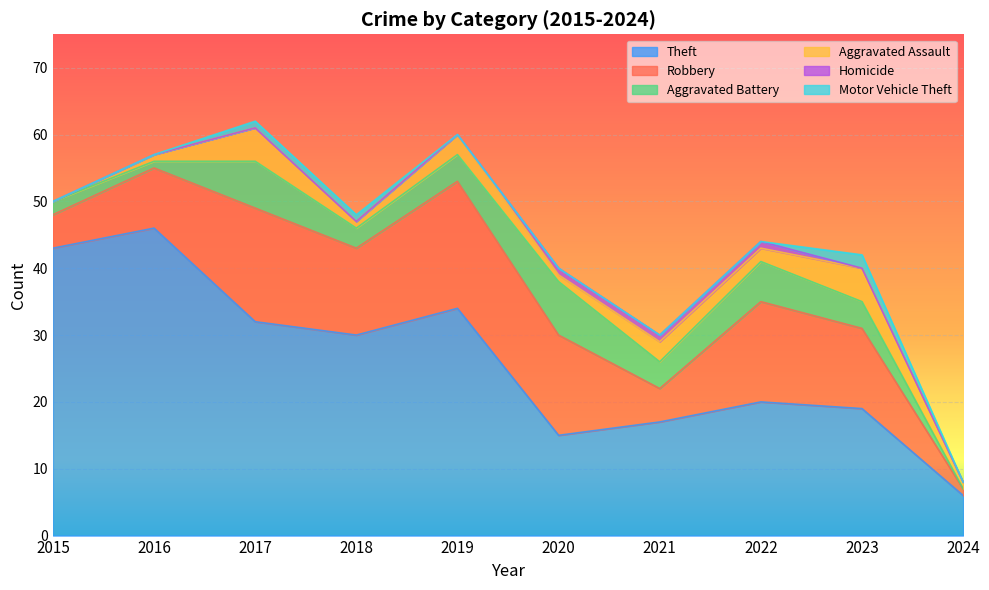

Reading right to left, what are all the values shown in this chart?

Theft: 2024=6	2023=19	2022=20	2021=17	2020=15	2019=34	2018=30	2017=32	2016=46	2015=43
Robbery: 2024=1	2023=12	2022=15	2021=5	2020=15	2019=19	2018=13	2017=17	2016=9	2015=5
Aggravated Battery: 2024=0	2023=4	2022=6	2021=4	2020=8	2019=4	2018=3	2017=7	2016=1	2015=2
Aggravated Assault: 2024=1	2023=5	2022=2	2021=3	2020=1	2019=3	2018=1	2017=5	2016=1	2015=0
Homicide: 2024=0	2023=0	2022=1	2021=1	2020=1	2019=0	2018=0	2017=0	2016=0	2015=0
Motor Vehicle Theft: 2024=0	2023=2	2022=0	2021=0	2020=0	2019=0	2018=1	2017=1	2016=0	2015=0